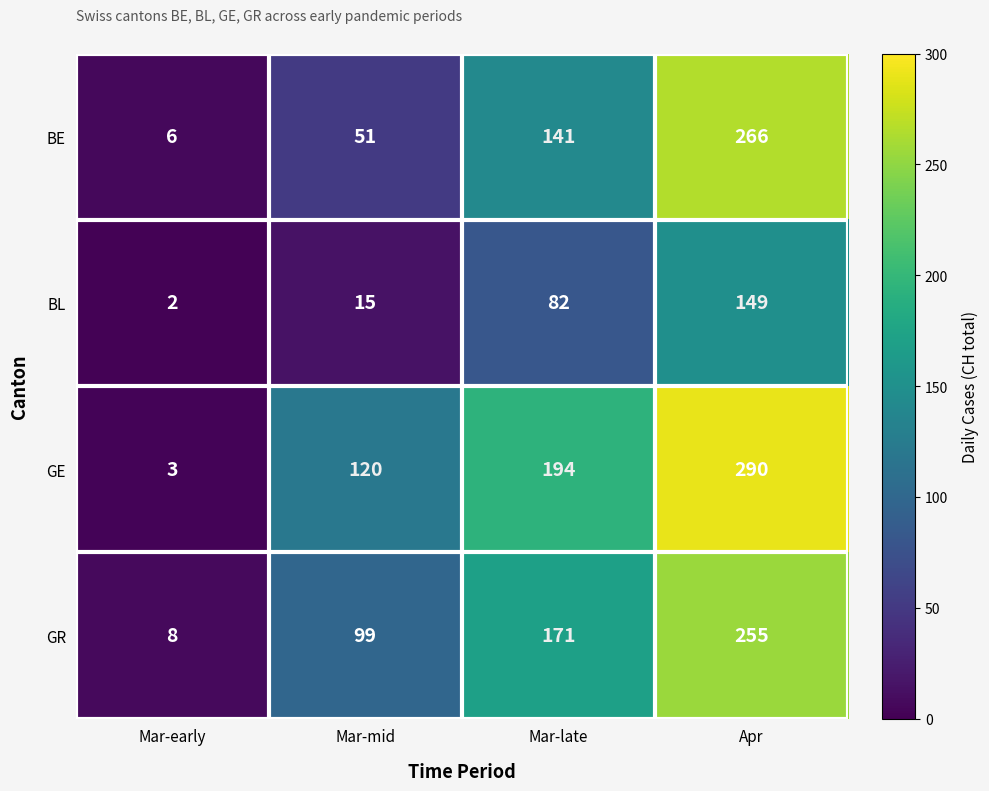

What is the difference between the second highest and minimum values in the BL series?

80